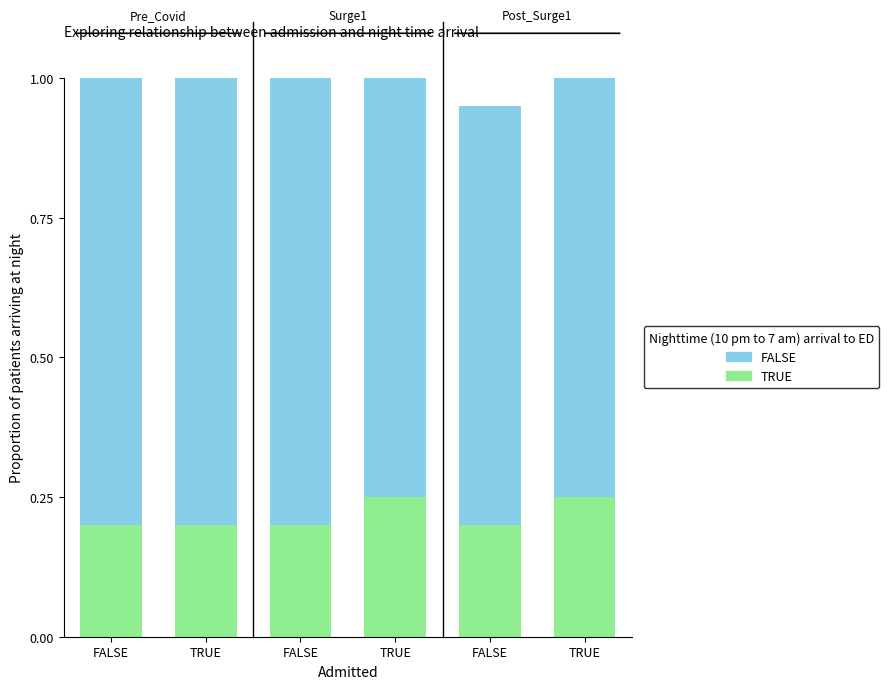

How many bars are there in each group?

2